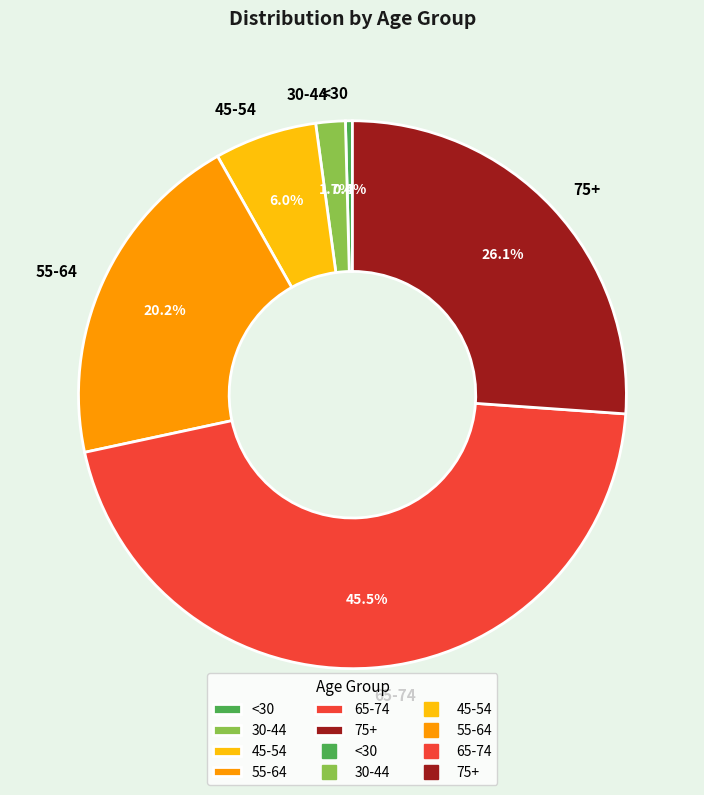

Is 65-74 the majority of the pie?

No